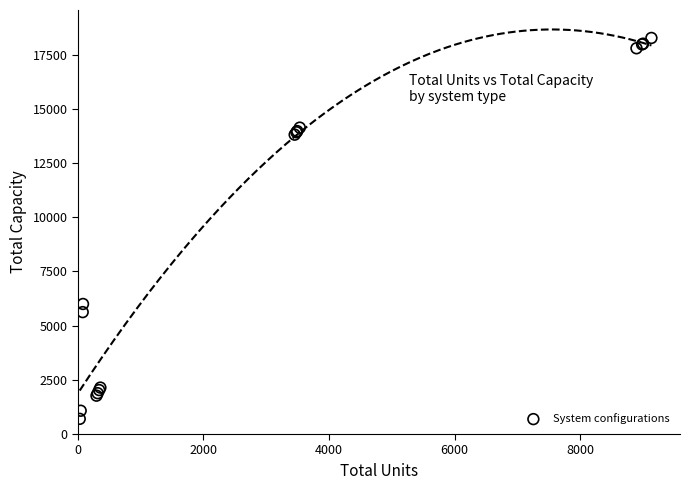

What Y value in the scatter plot is closest to 9487?

6000